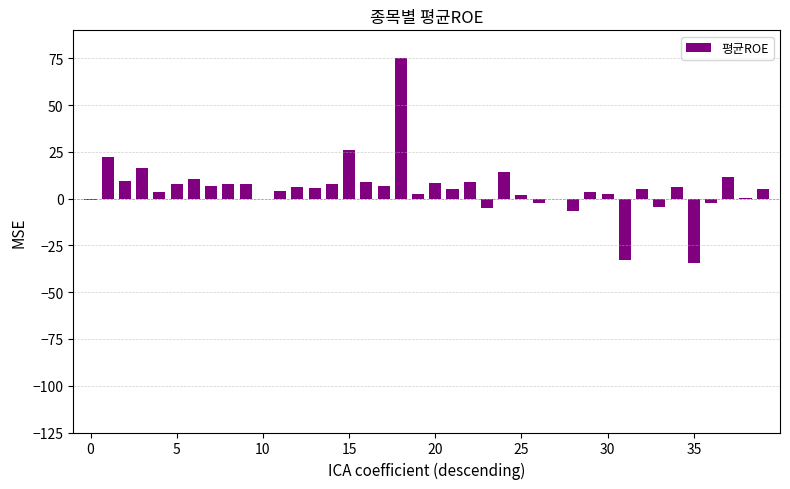

What is the sum of all values?

218.3